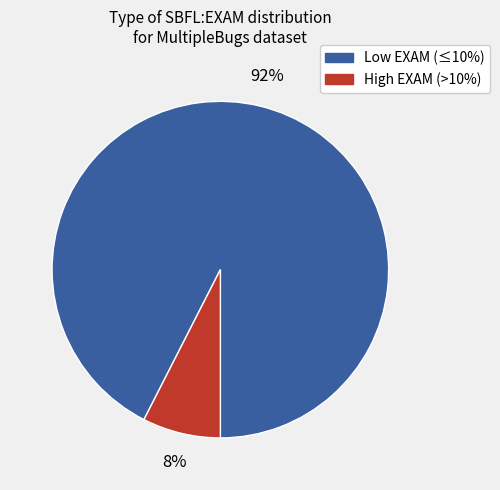

To the nearest percent, what is the average slice percentage?

50%